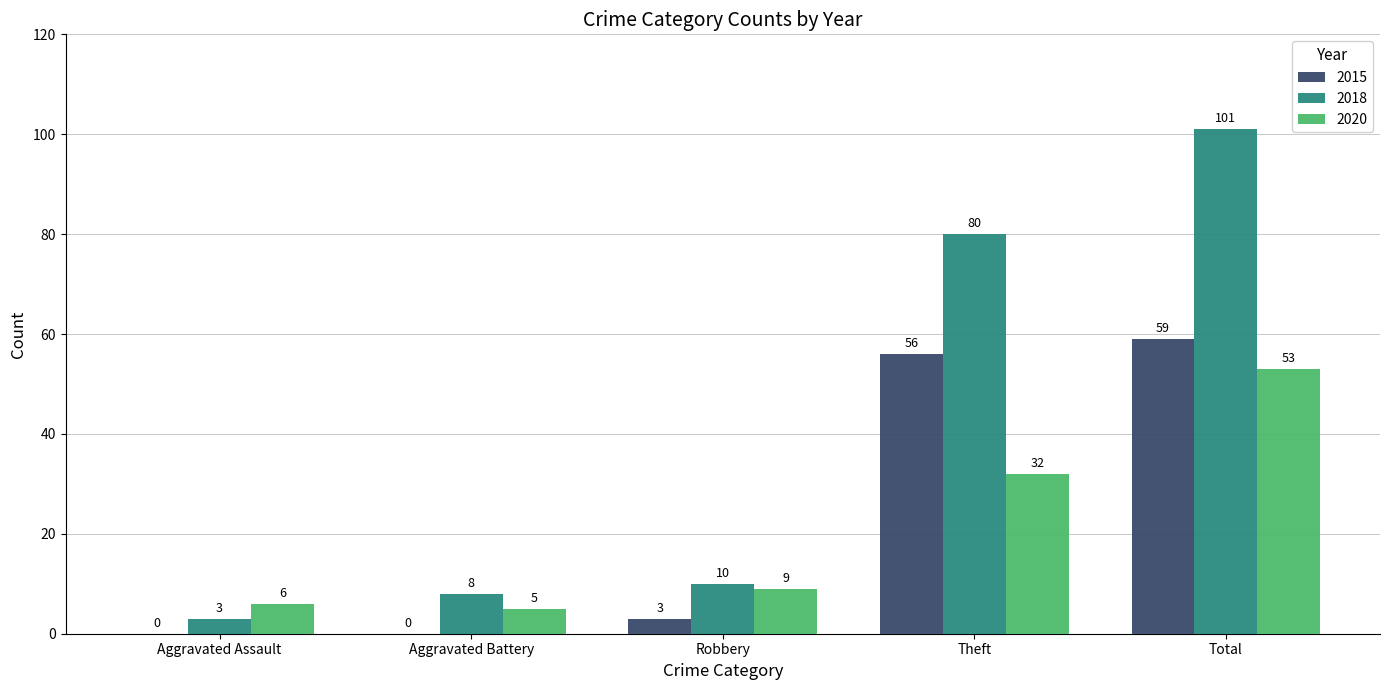

How many categories are shown in the chart?

5